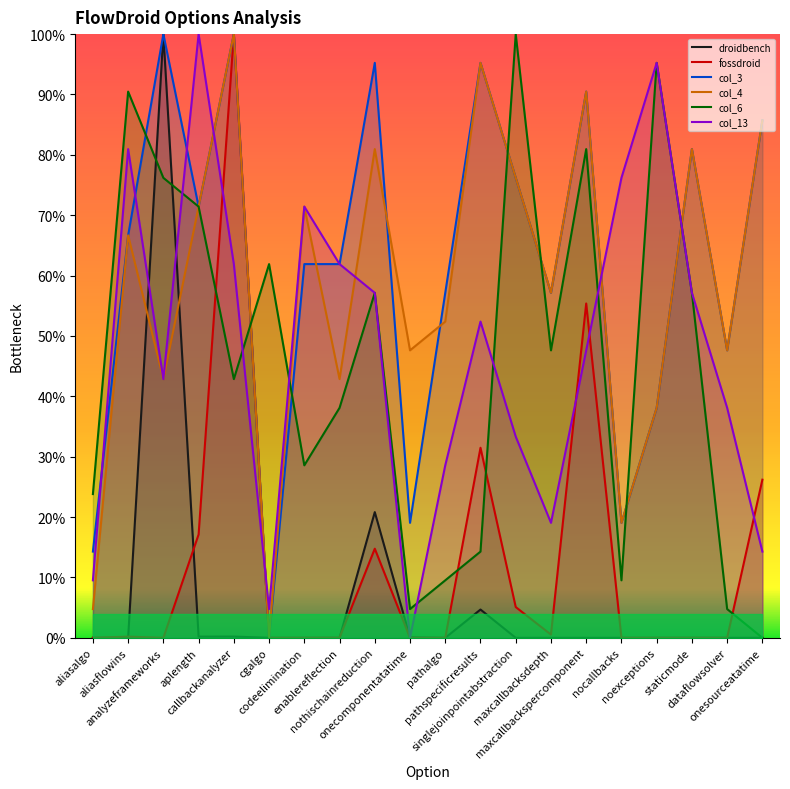

What is the spread (max minus min) of values at aliasalgo?

0.2